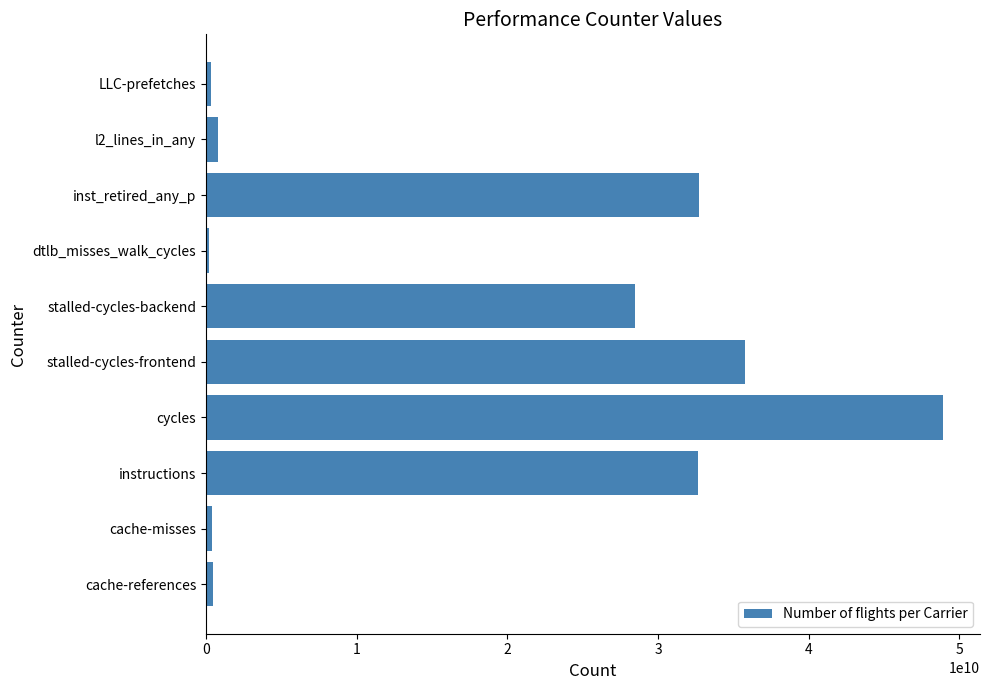

How many distinct data groups are displayed?

1